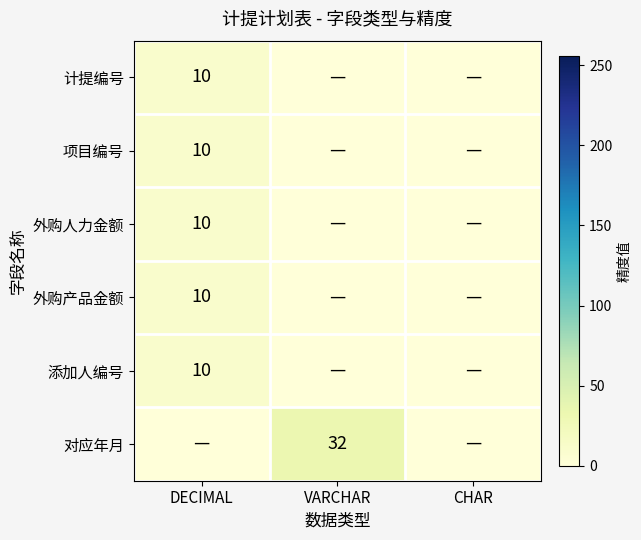

What is the spread (max minus min) of values at VARCHAR?

32